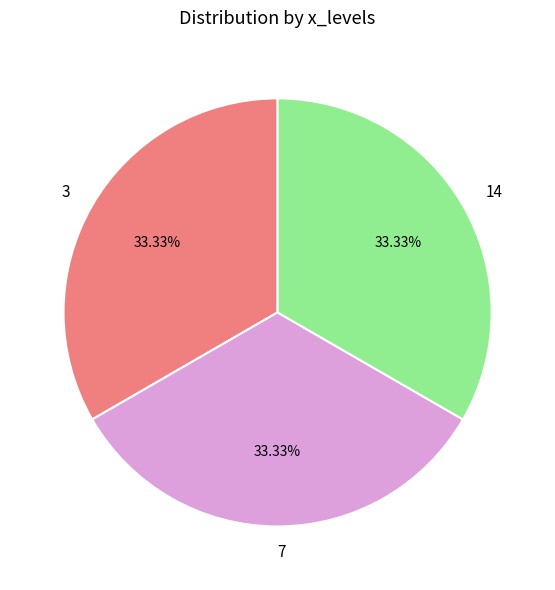

To the nearest percent, what is the difference between the largest and smallest slice percentages?

0%